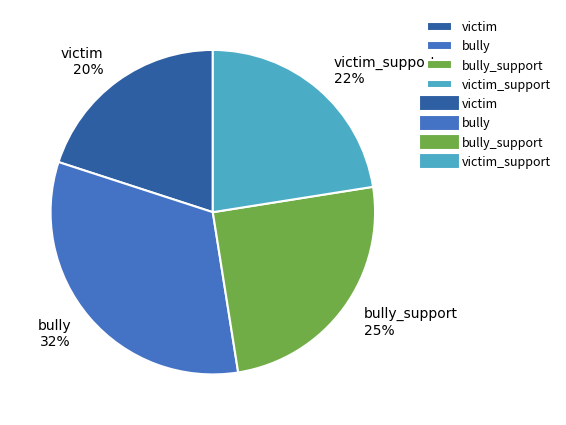

Combined, do bully and victim_support account for over 50%?

Yes